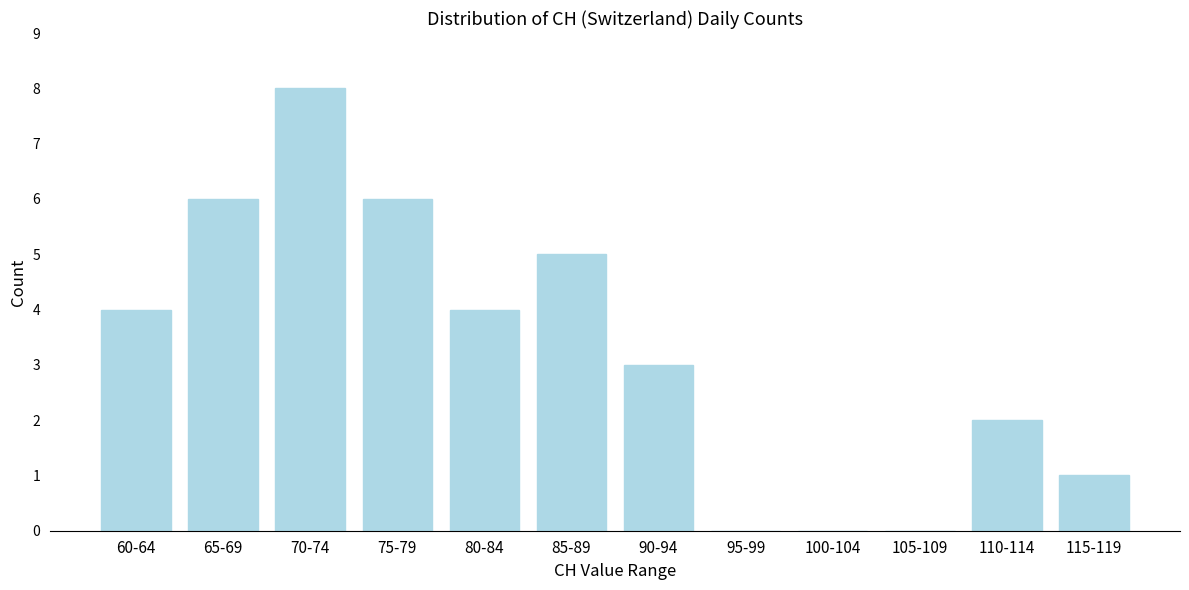

Reading left to right, what are all the values shown in this chart?

60-64=4	65-69=6	70-74=8	75-79=6	80-84=4	85-89=5	90-94=3	95-99=0	100-104=0	105-109=0	110-114=2	115-119=1